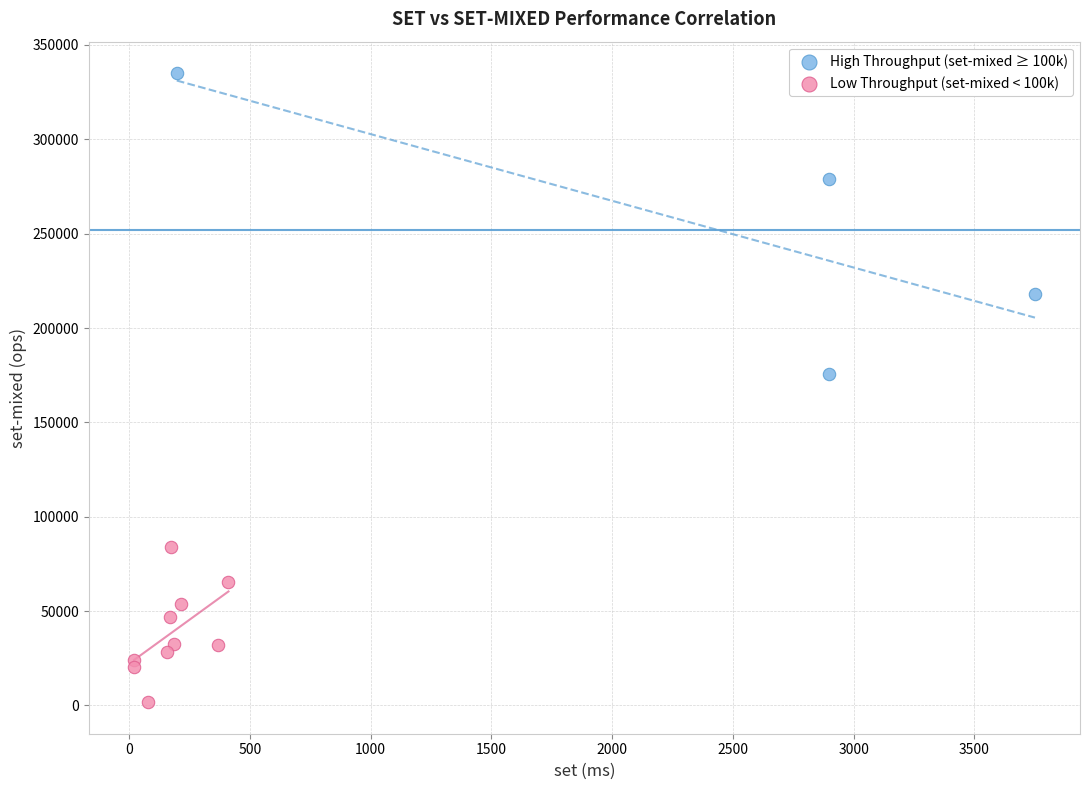

Which series has the largest Y range (max minus min)?

High Throughput (set-mixed ≥ 100k)